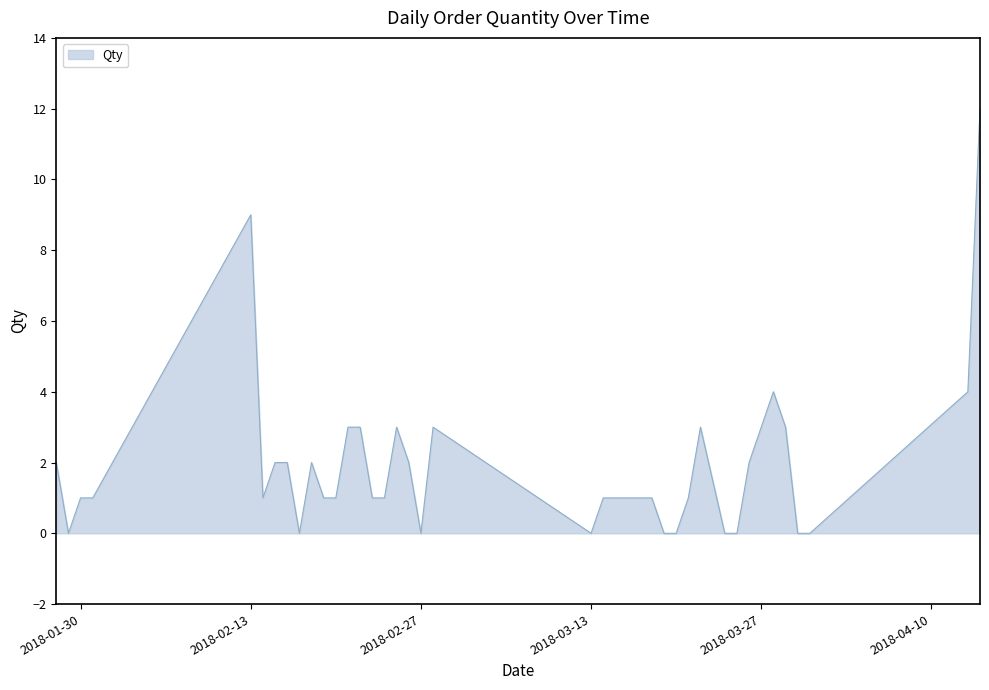

What is the maximum value shown in the chart?

12